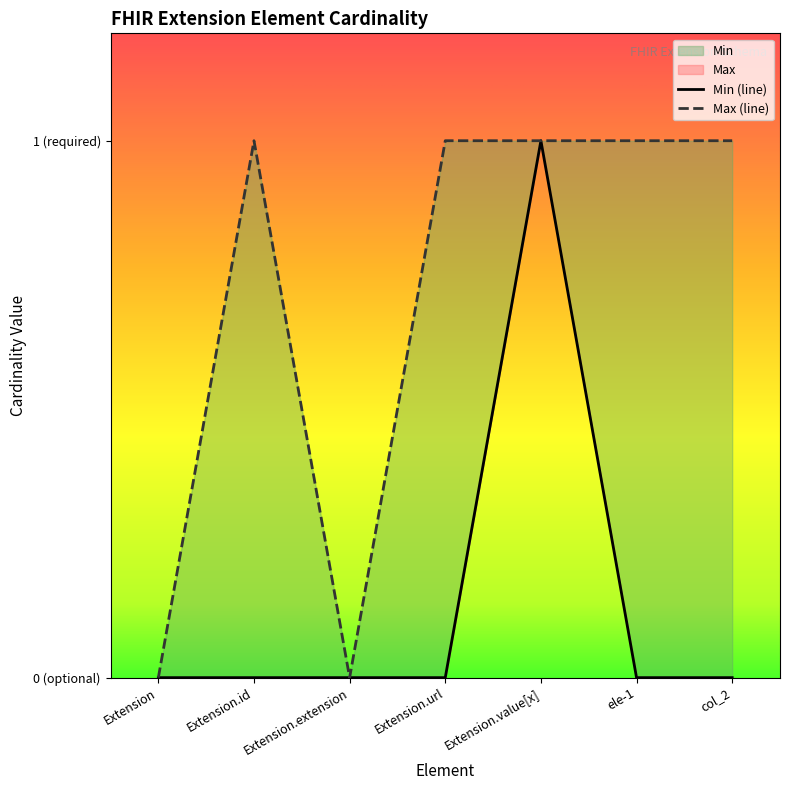

What is the value of the Max point at the 2nd from the left?

1